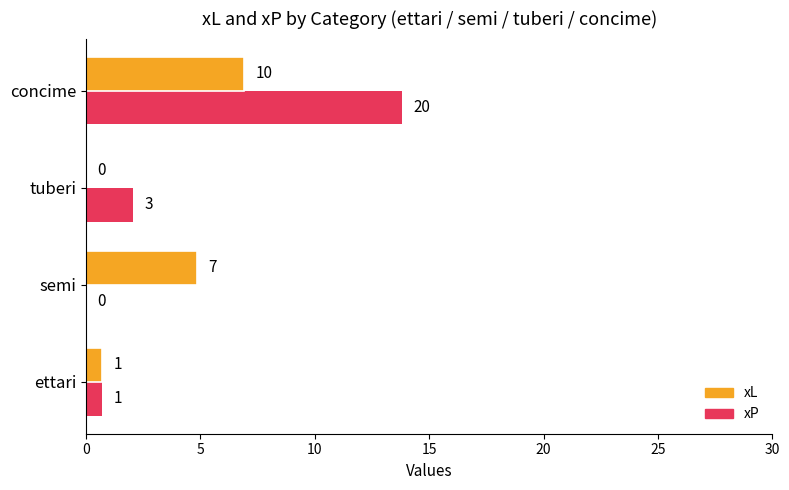

What are all the series names shown in the legend?

xL, xP